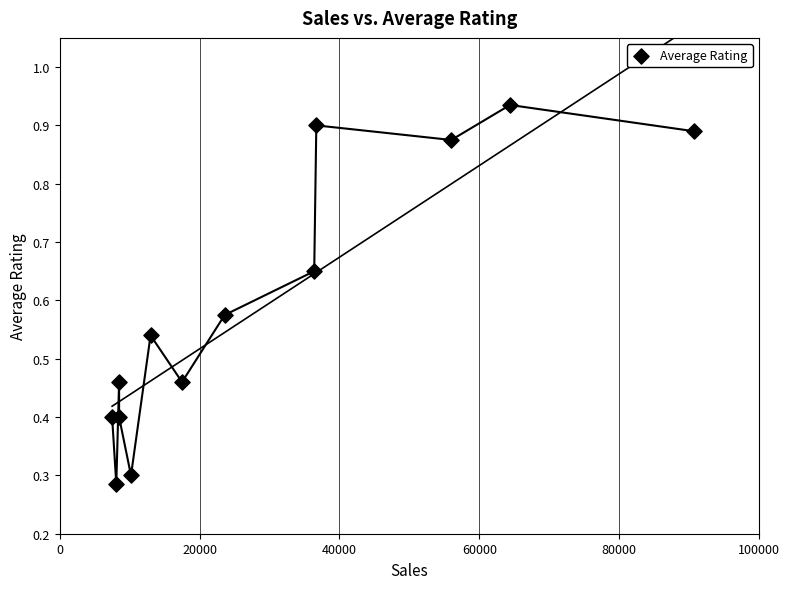

What is the range of X values (max minus min)?

83200.0